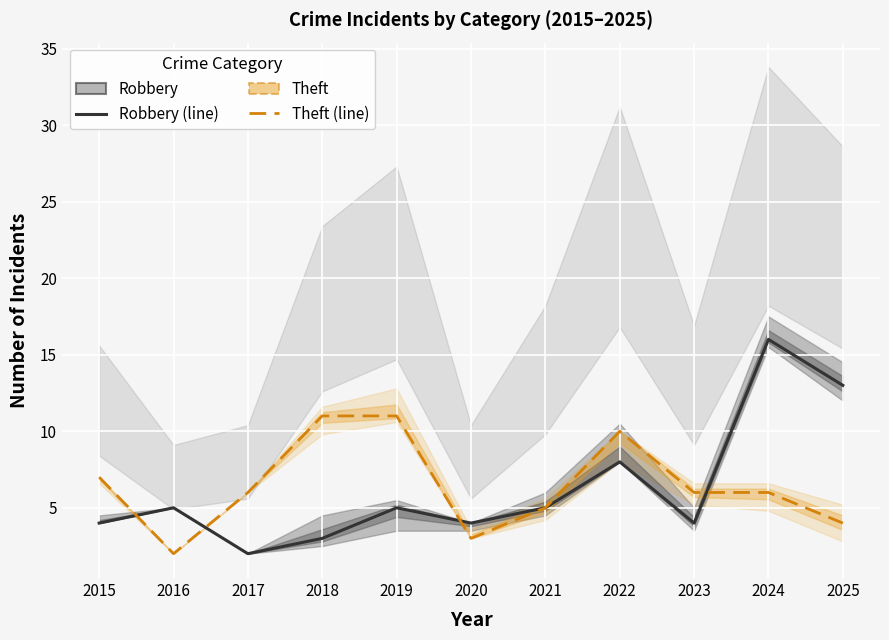

Which series changed the most between 2015 and 2018?

Theft